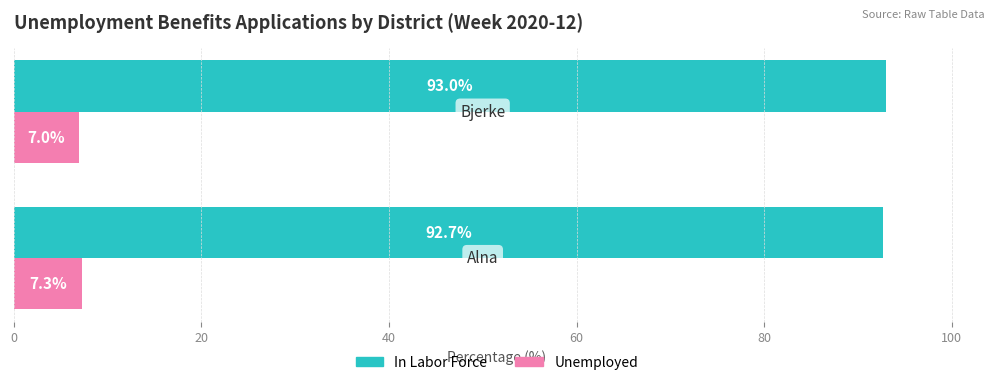

At how many categories does at least one series exceed 30?

2